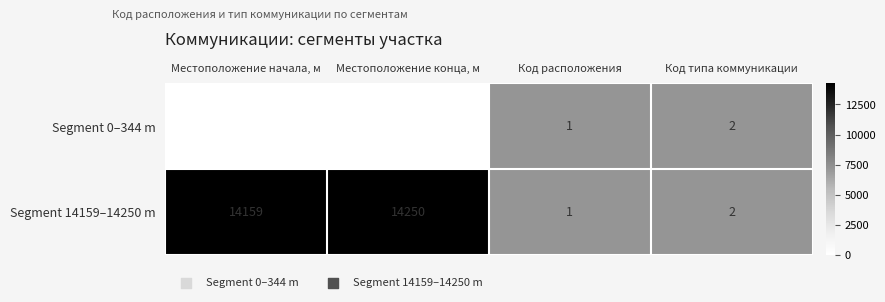

Which series has the widest spread of values?

Segment 14159–14250 m